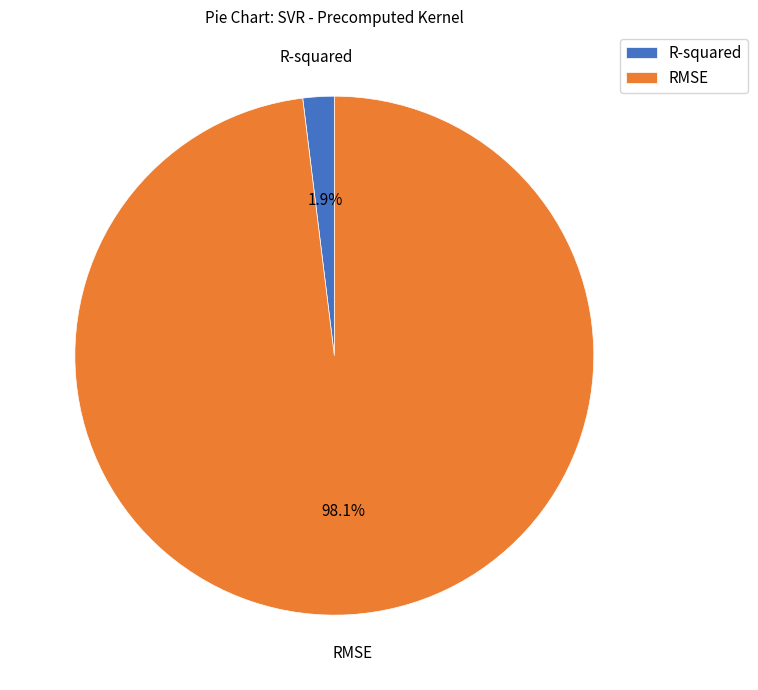

To the nearest percent, what is the combined percentage of R-squared and RMSE?

100%